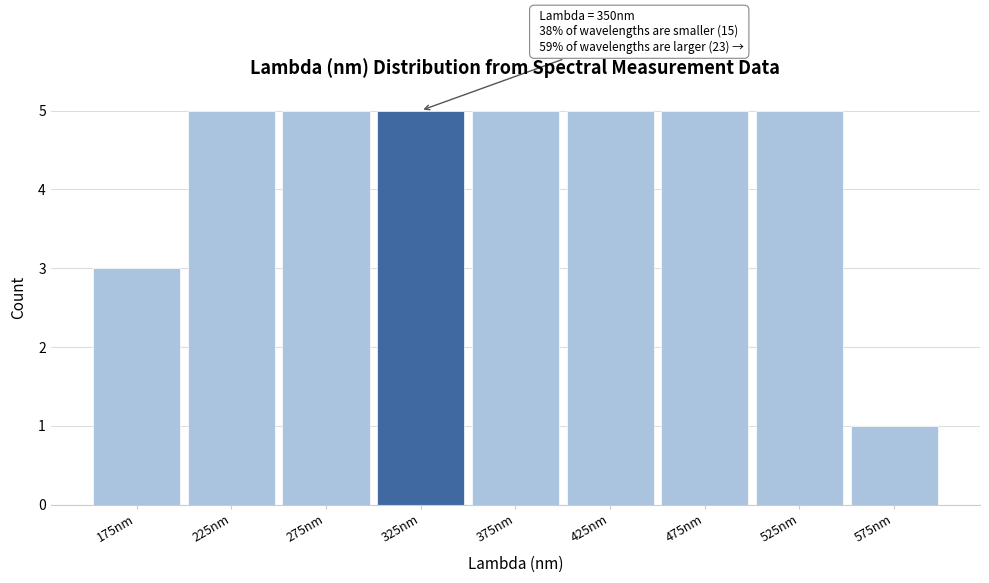

Reading right to left, what are all the values shown in this chart?

1	5	5	5	5	5	5	5	3